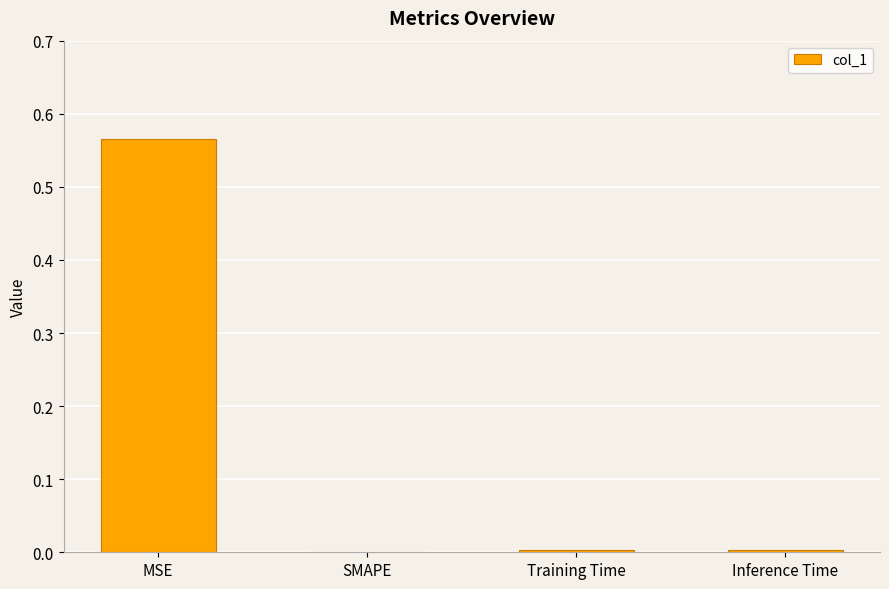

Is it true that the value at MSE is 0.3?

False